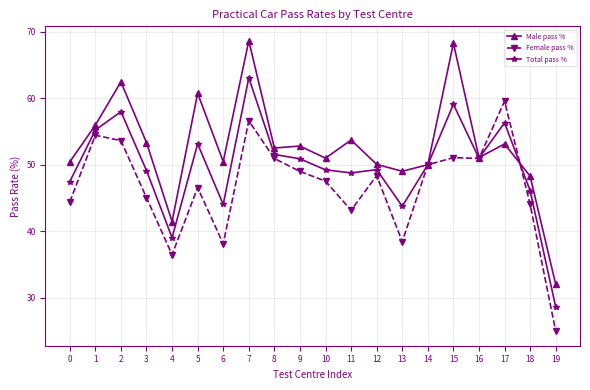

Which category has the lowest value across all series?

19